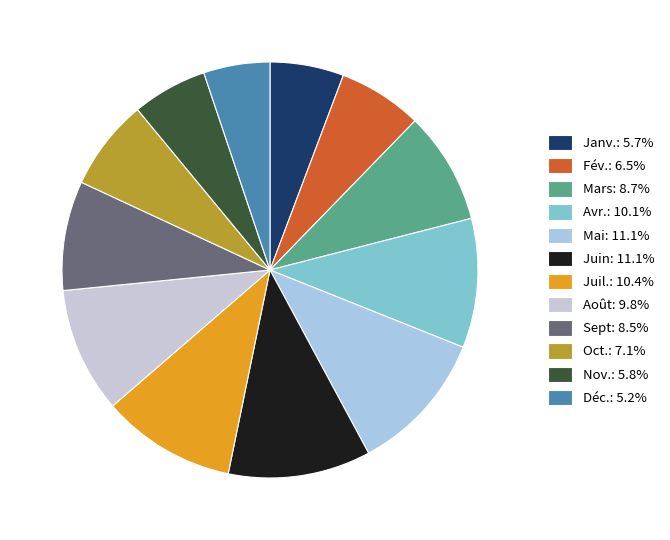

Between Déc. and Juil., which is larger?

Juil.